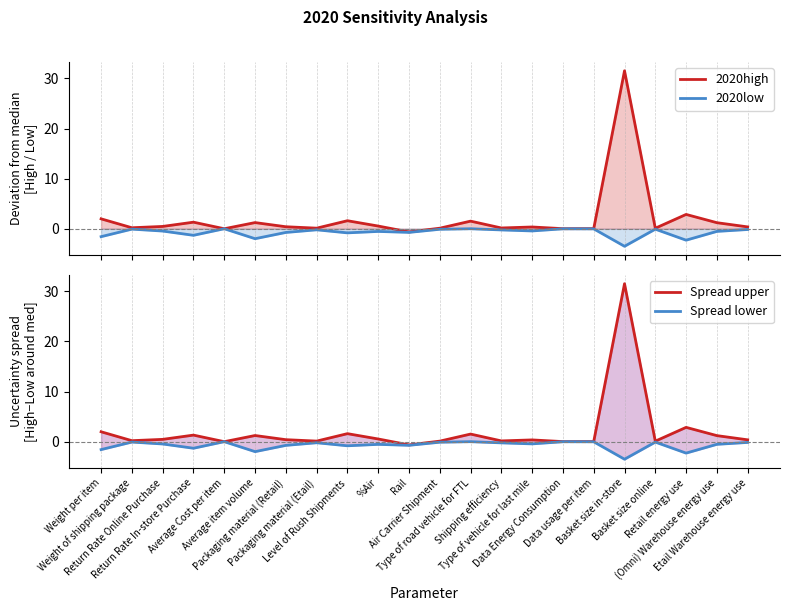

How many interior local valleys does the Spread lower series have?

7